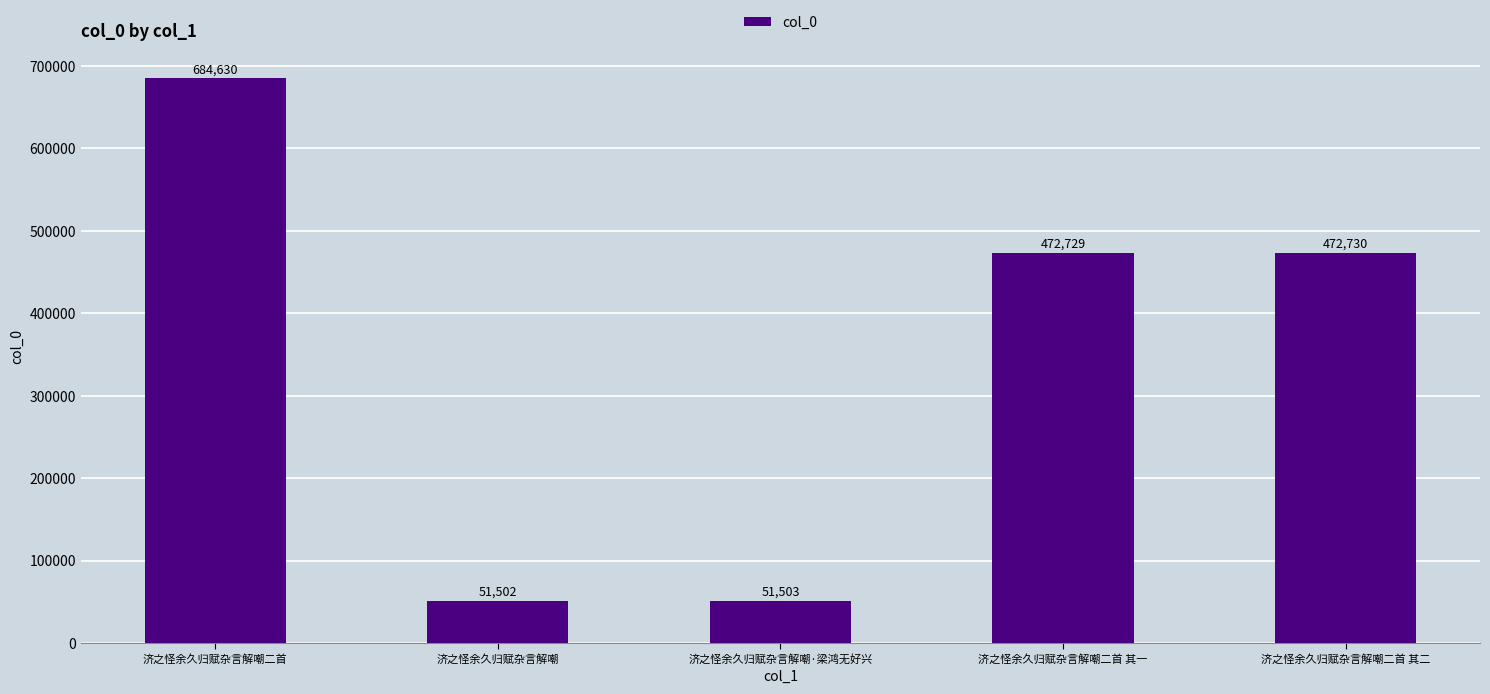

The chart shows a value of 135771 at 济之怪余久归赋杂言解嘲二首 其一. True or false?

False